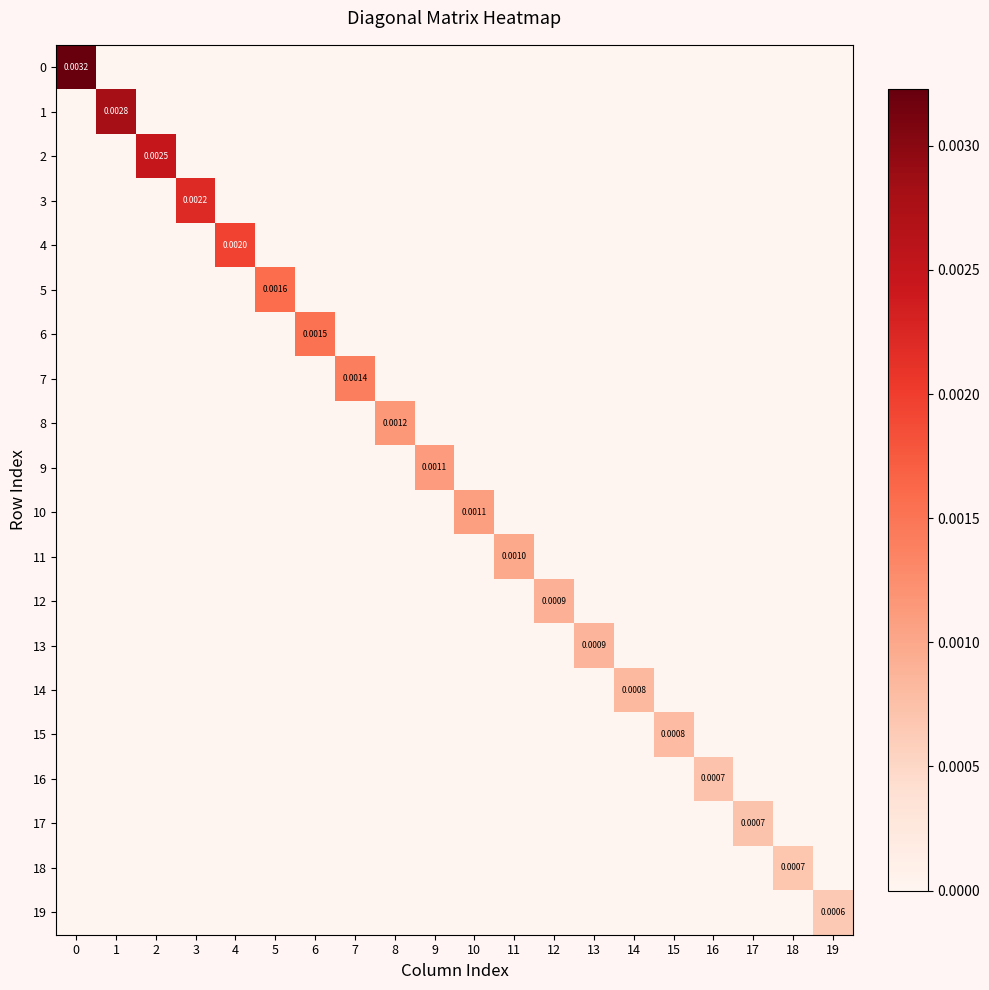

Is it true that 1 equals 0.0 at 18?

True